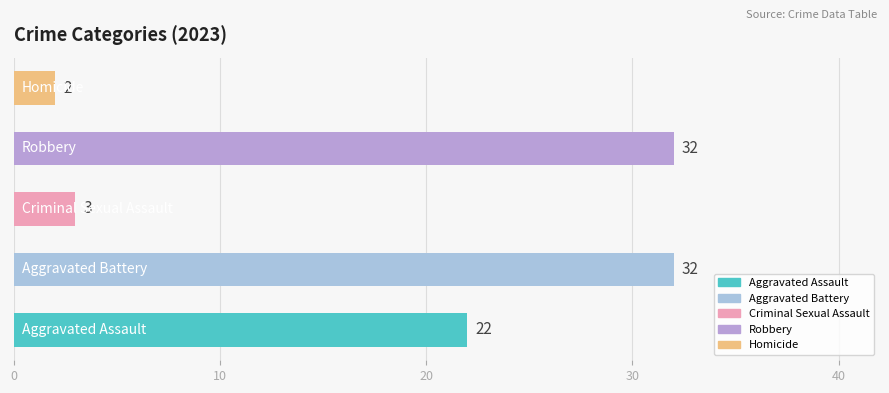

What is the sum of the Homicide values at 2016 and 2023?

2